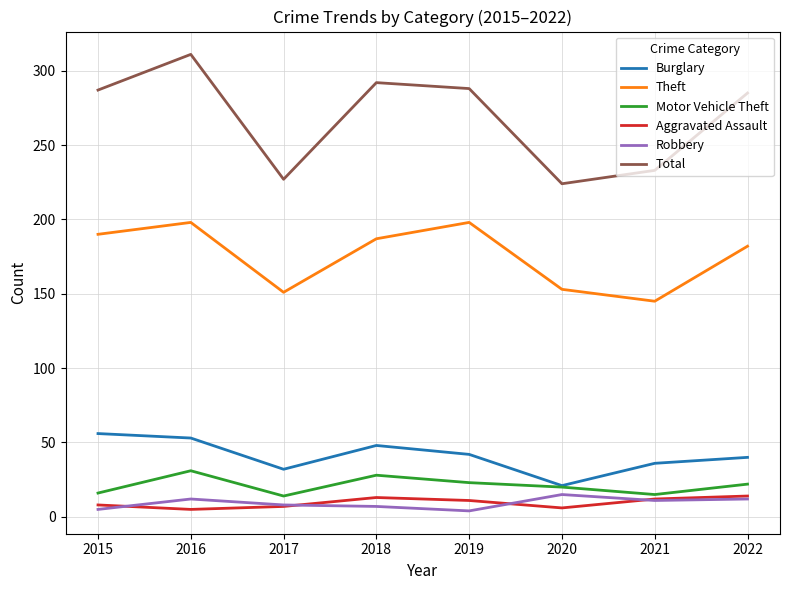

True or false: Motor Vehicle Theft has a value of 4 at 2021.

False